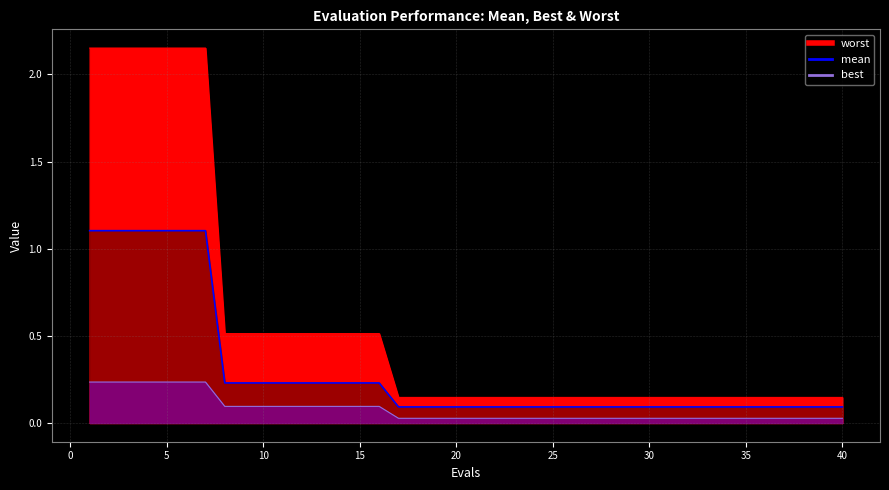

At how many categories does at least one series exceed 0?

40